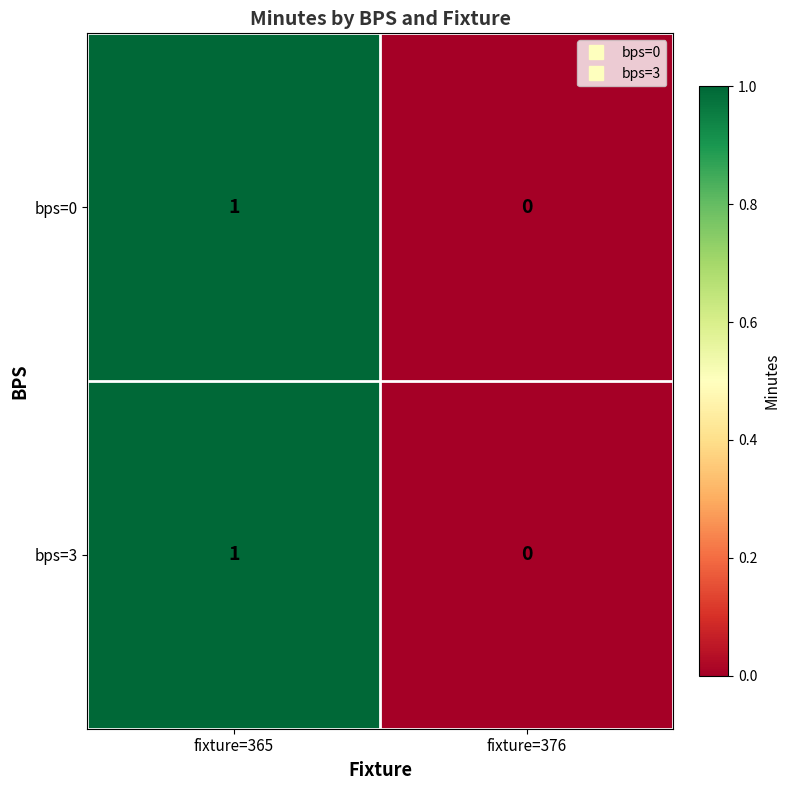

True or false: bps=3 has a value of 1 at fixture=365.

True